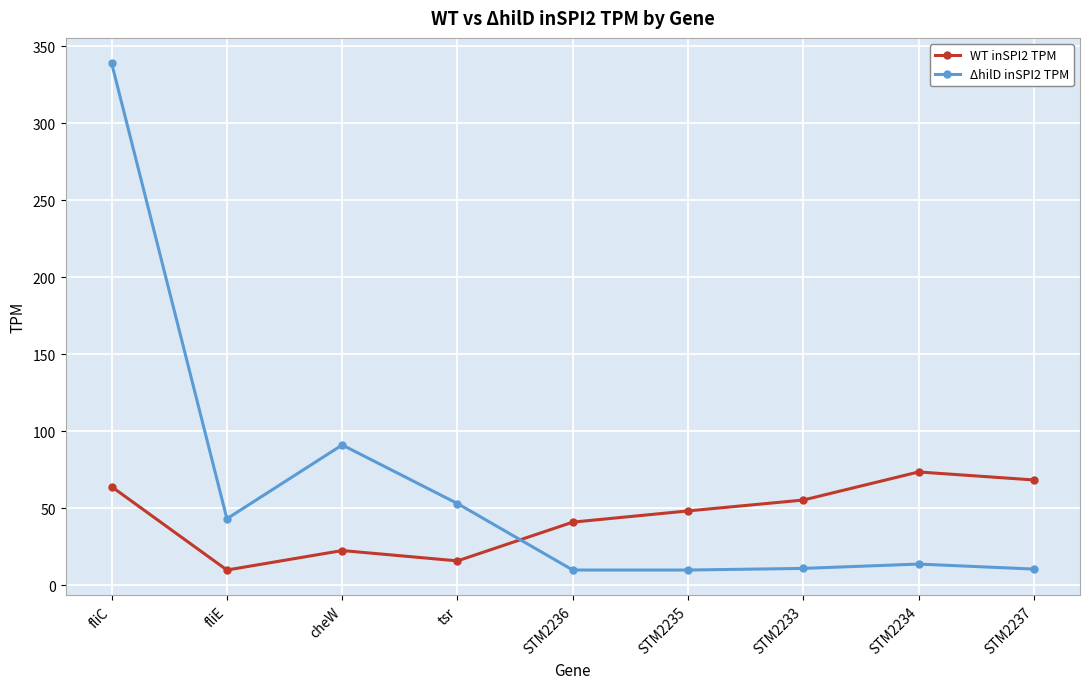

Where is the first local minimum for WT inSPI2 TPM?

fliE